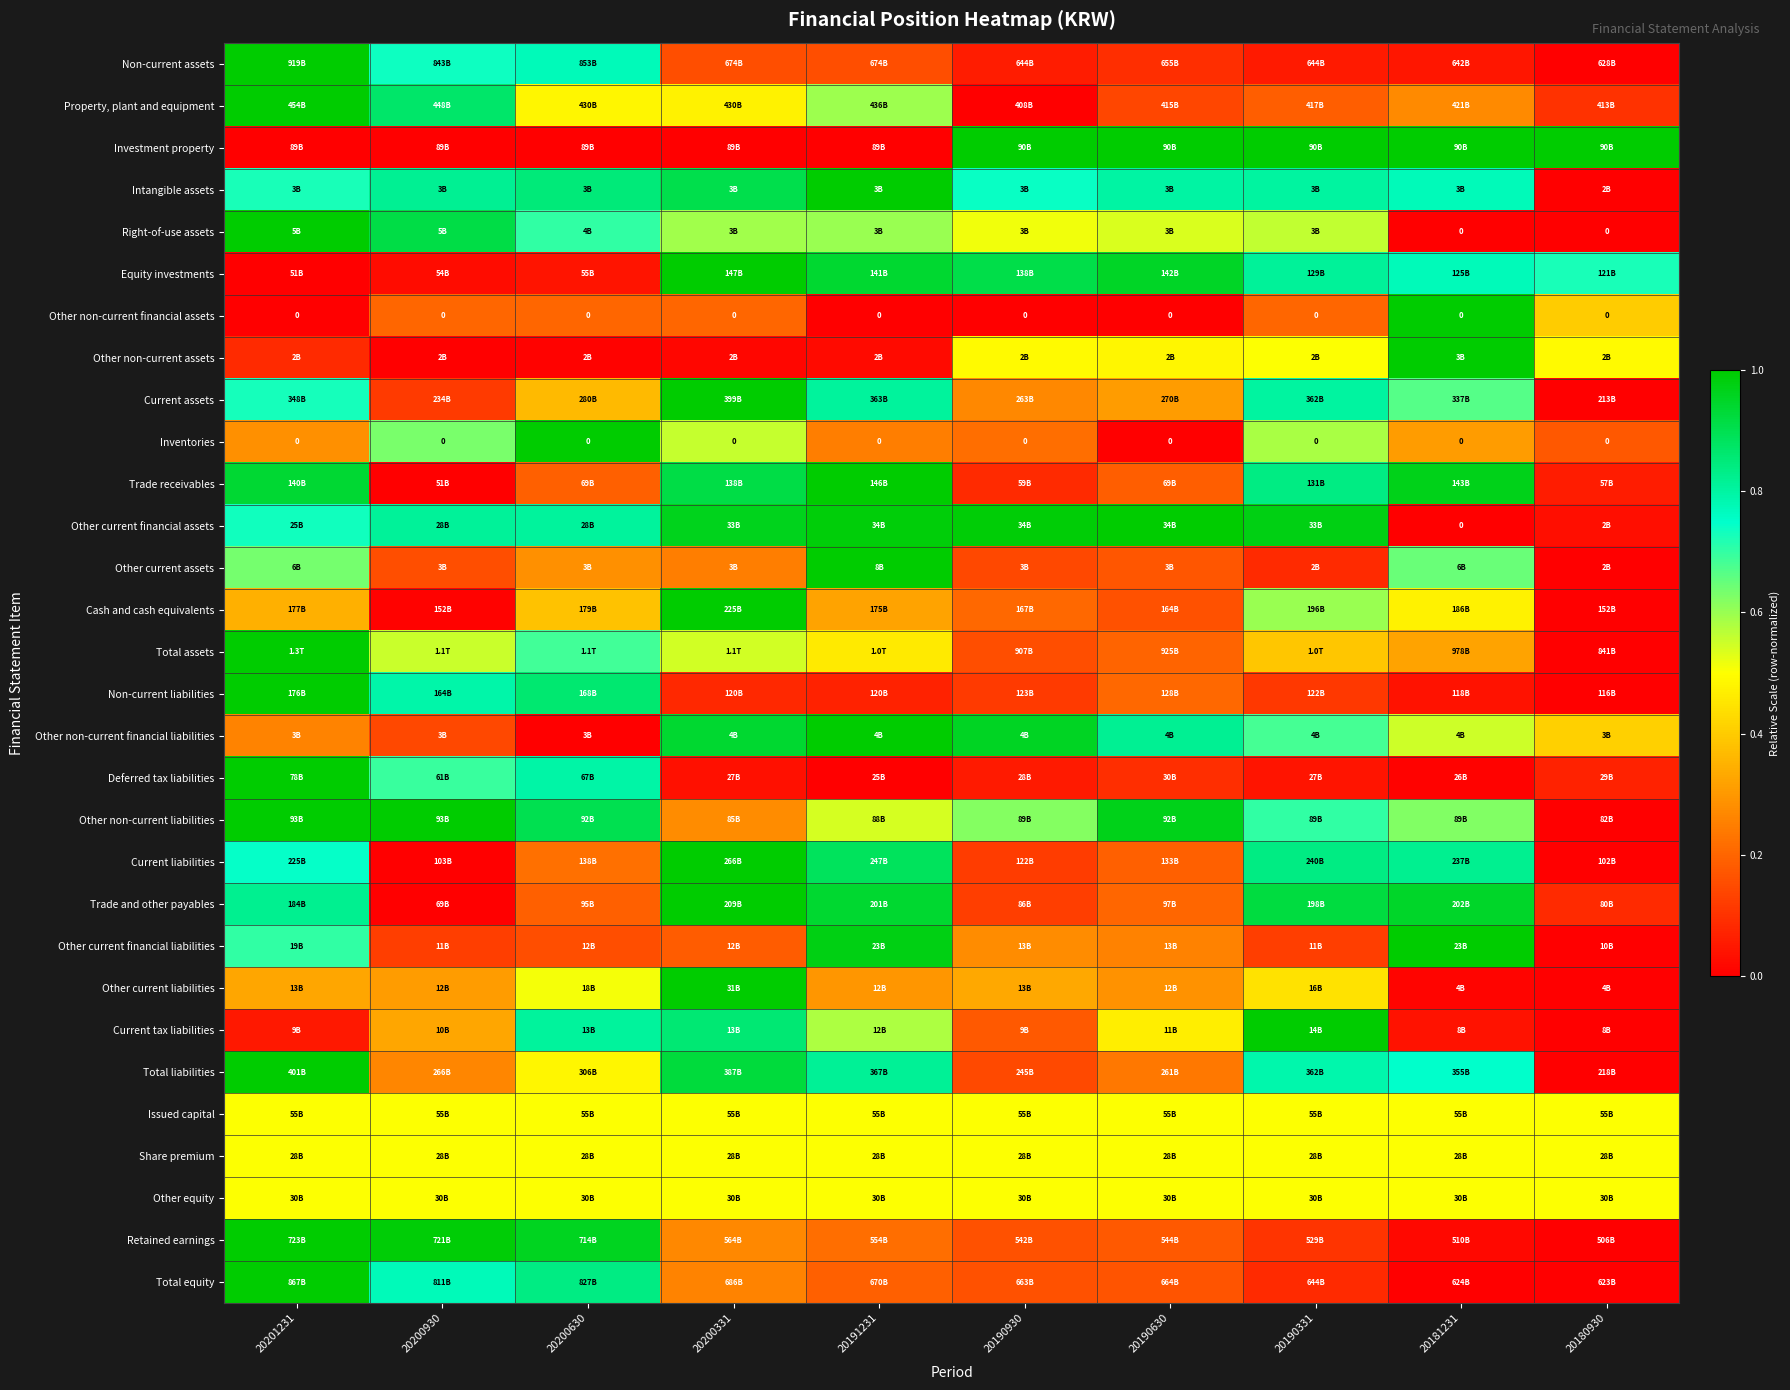

What is the difference between the highest and lowest values at 20190630?

1.0